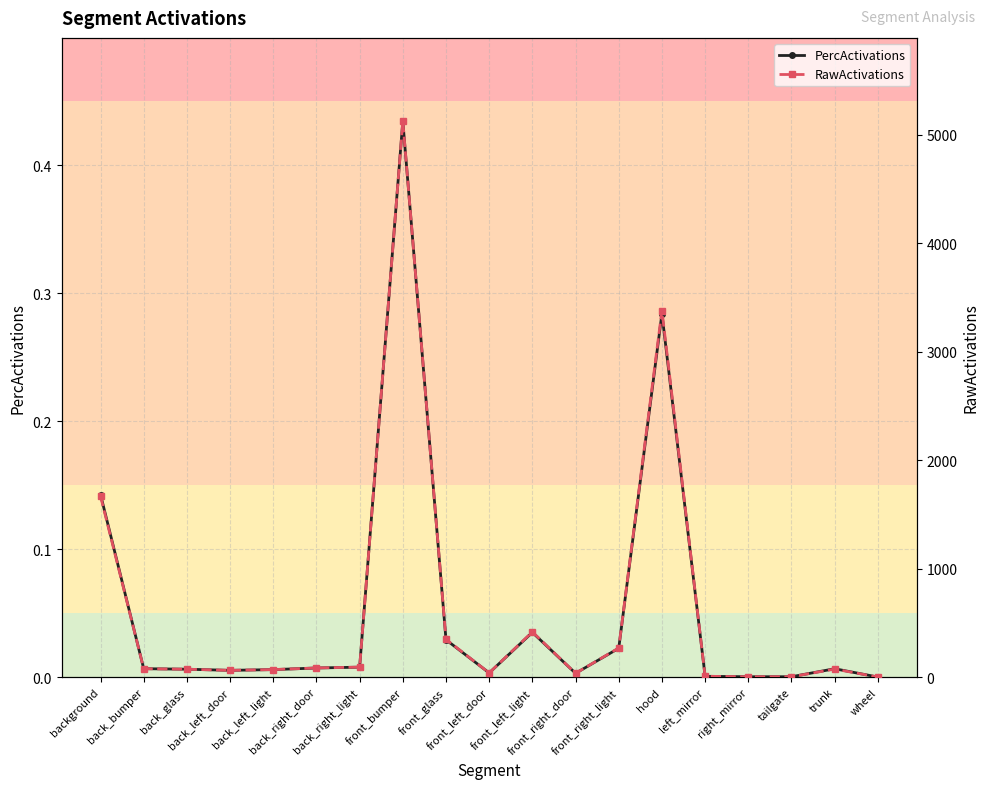

List the series in order of their overall mean, highest first.

RawActivations, PercActivations